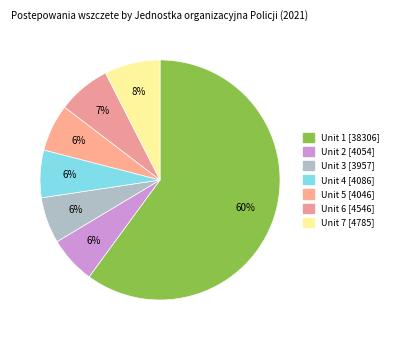

Count the number of slices in the pie.

7